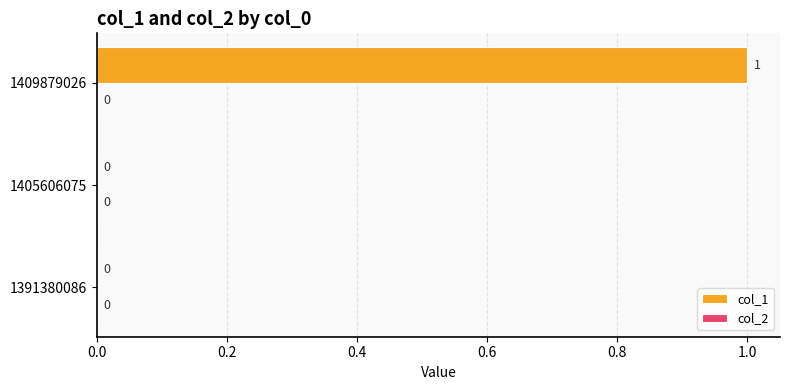

The value at 1409879026 is 0. True or false?

False